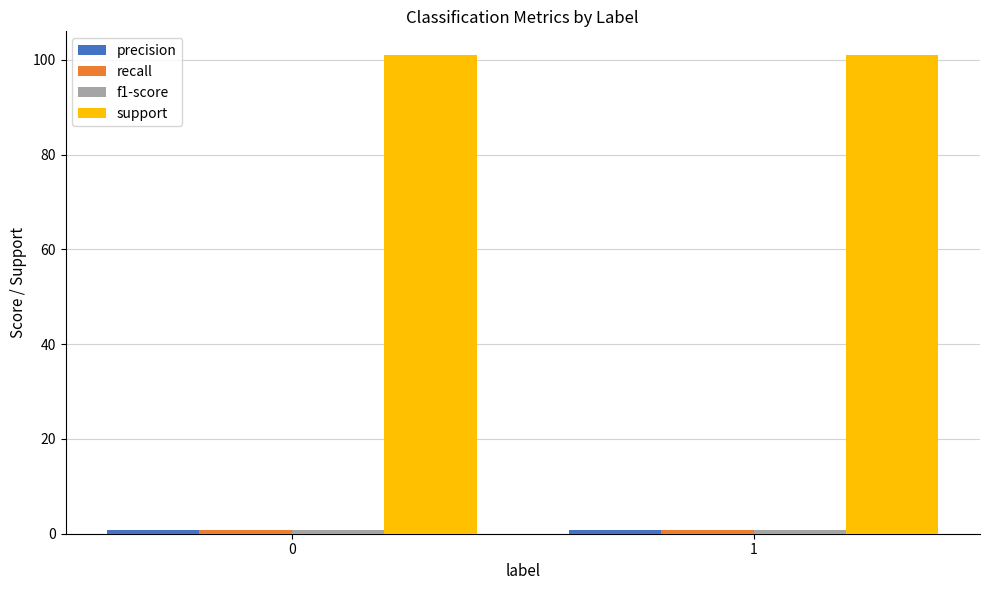

What is the sum of all support values?

202.0